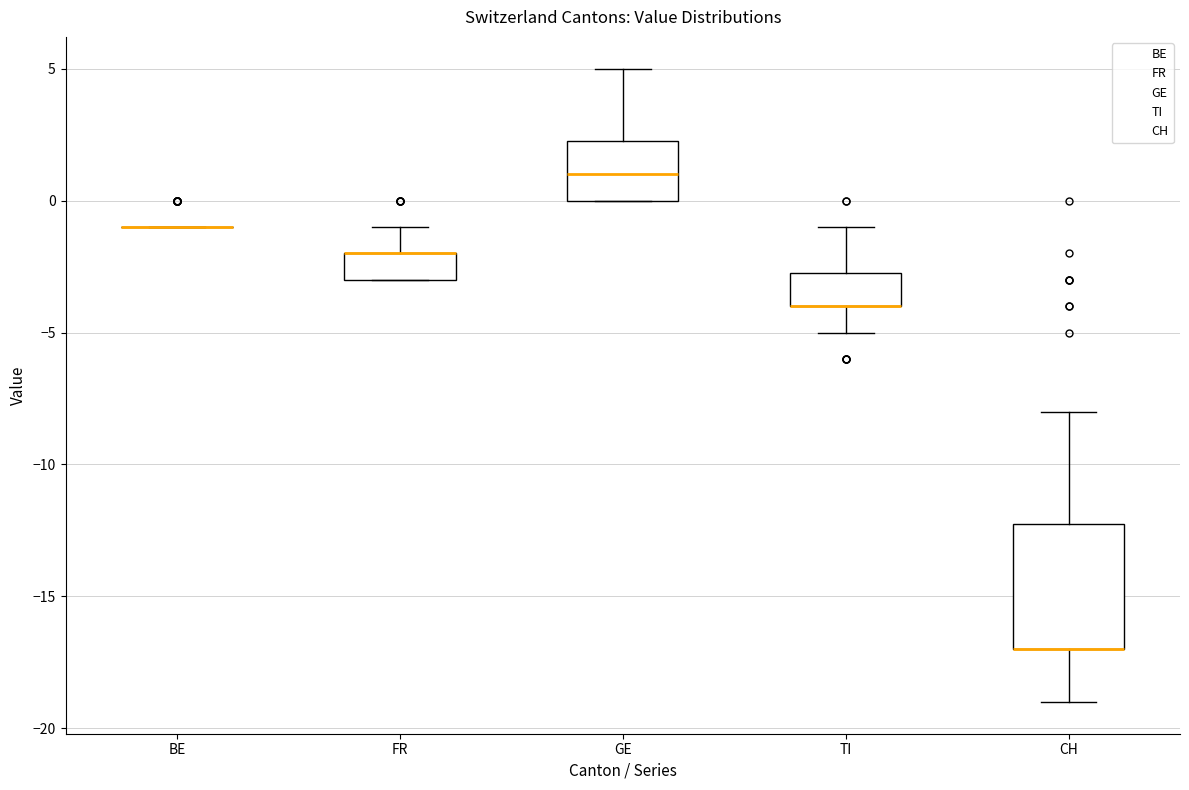

Reading left to right, read every box against the y-axis: the position of its median line, the range the box covers, and the ends of its whiskers. The values are not printed on the chart, so give them approximately, as read against the axis.

BE: box collapsed to a line at -1.0, whiskers -1.0 to -1.0
FR: median -2.0 (drawn on the box's upper edge), box -3.0 to -2.0, whiskers -3.0 to -1.0
GE: median 1.0, box 0.0 to 2.5, whiskers 0.0 to 5.0
TI: median -4.0 (drawn on the box's lower edge), box -4.0 to -2.5, whiskers -5.0 to -1.0
CH: median -17.0 (drawn on the box's lower edge), box -17.0 to -12.0, whiskers -19.0 to -8.0